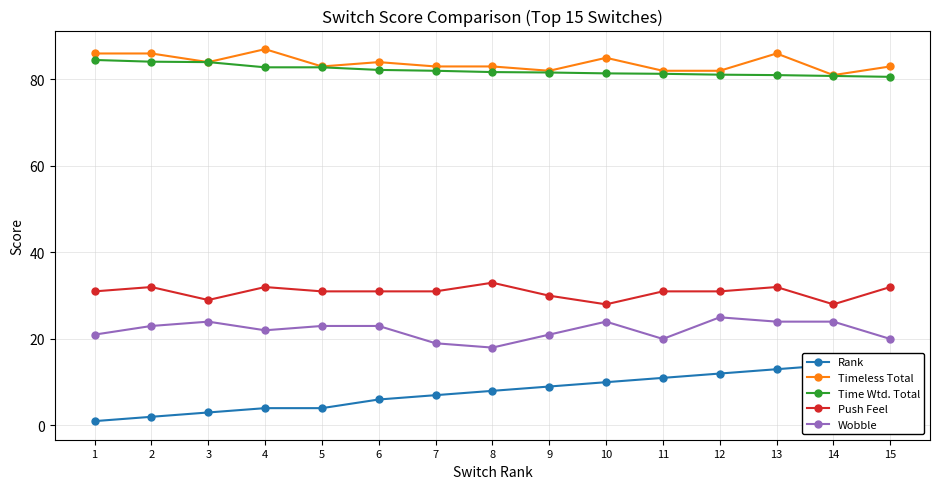

At which category is the sum across all series the highest?

13